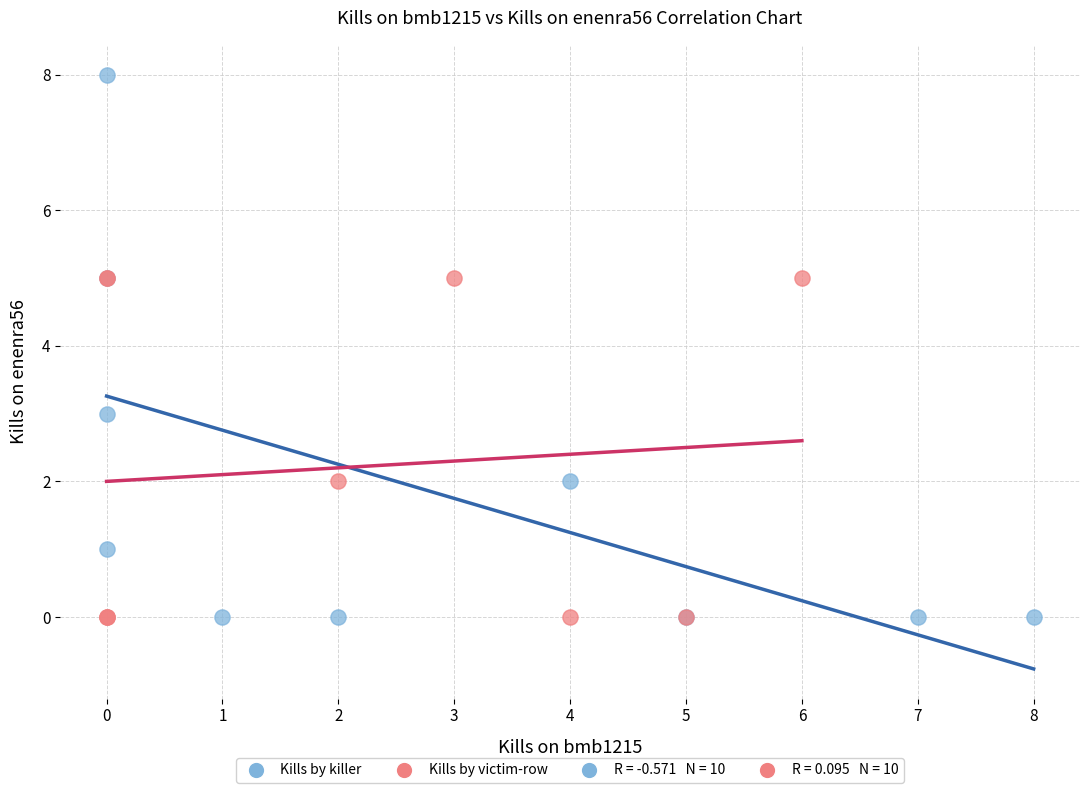

Which series reaches the maximum Y coordinate?

Kills by killer